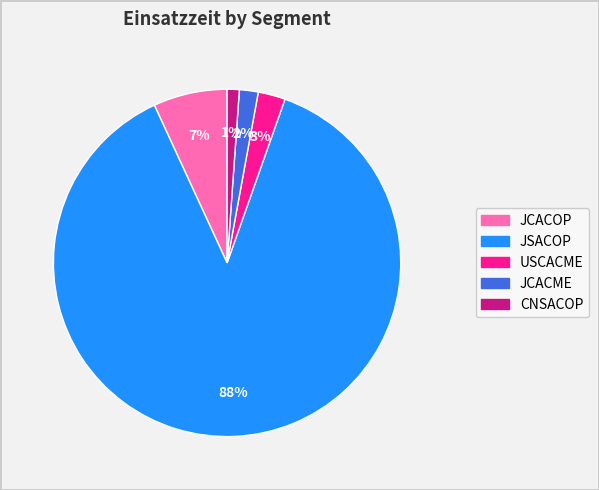

Is there any slice that represents more than half of the pie?

Yes